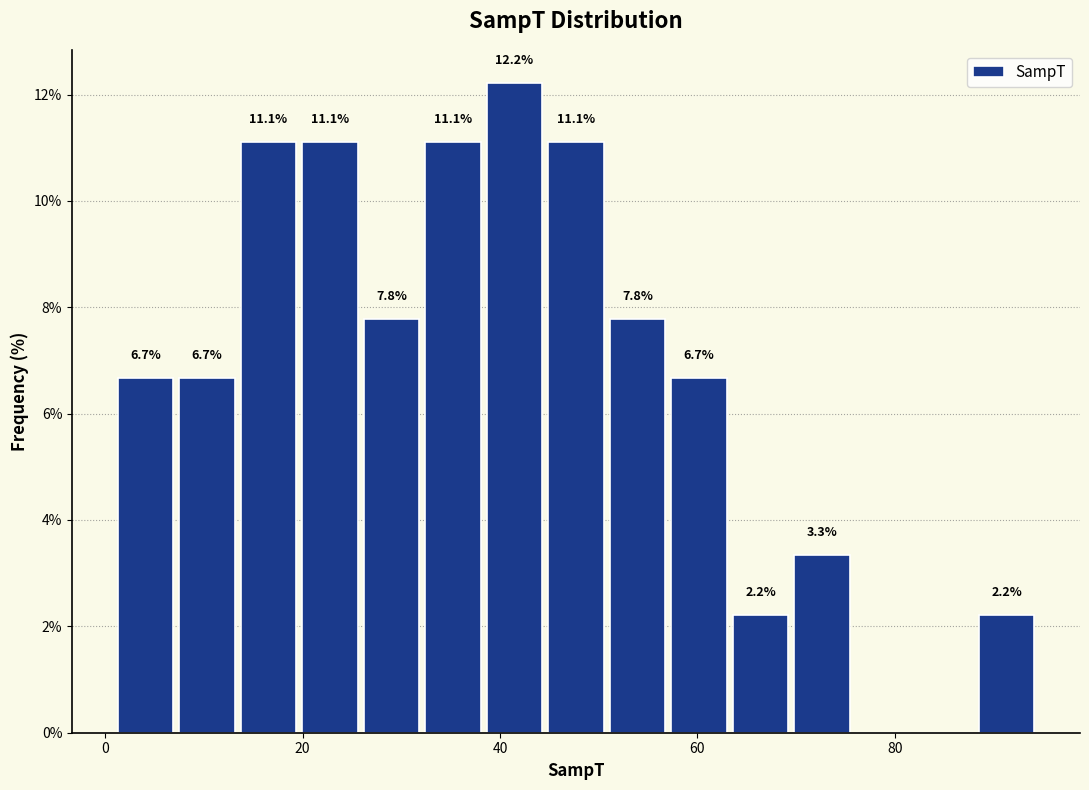

Read against the x-axis, roughly where is the centre of the tallest bar?

42